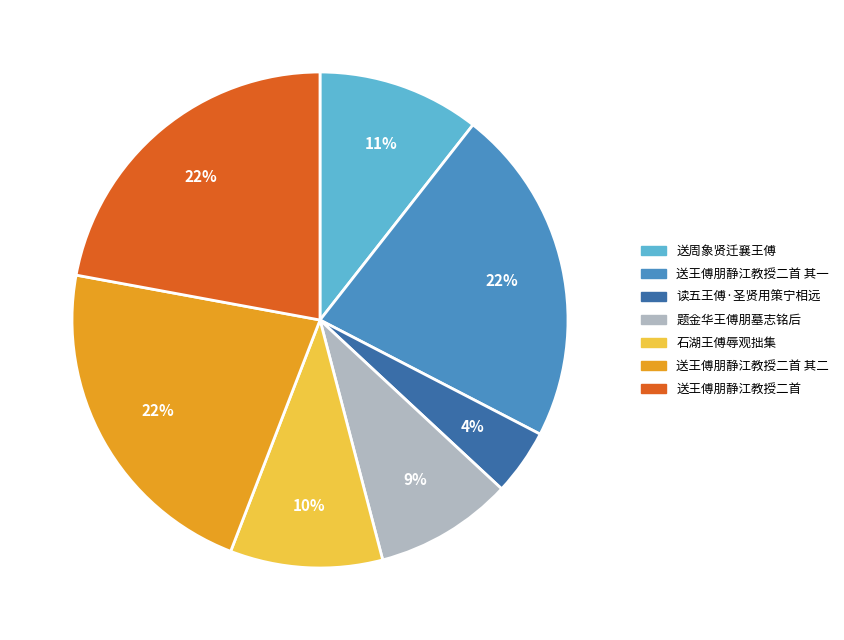

How many slices are in this pie chart?

7